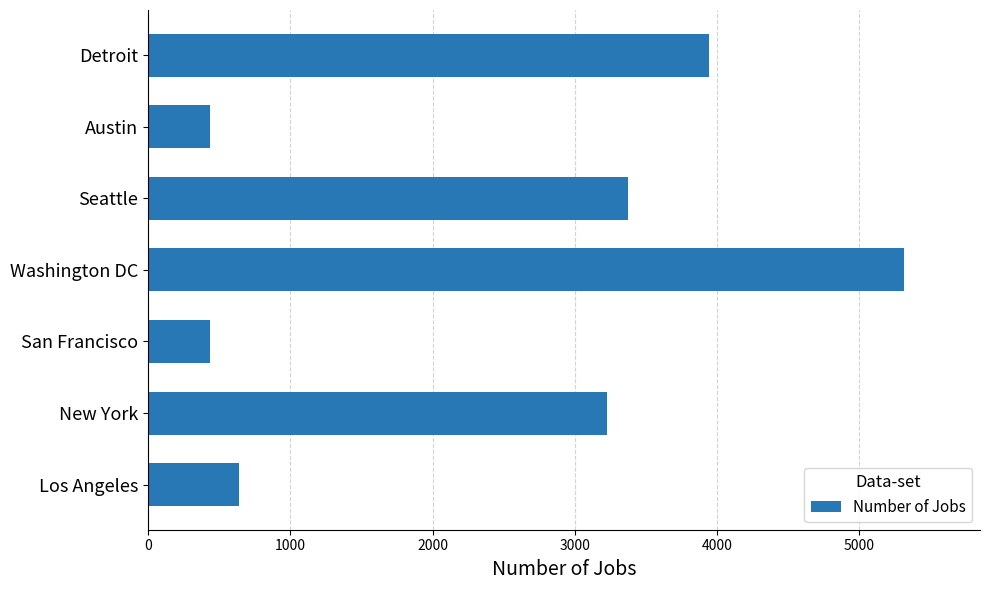

Between Los Angeles and San Francisco, which is larger?

Los Angeles